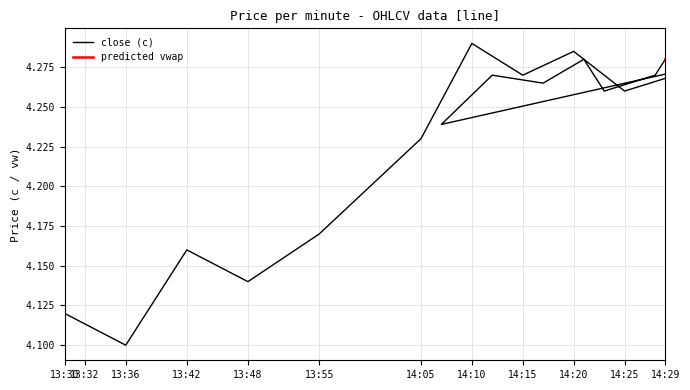

What is the difference between the second highest and second lowest values?

0.2